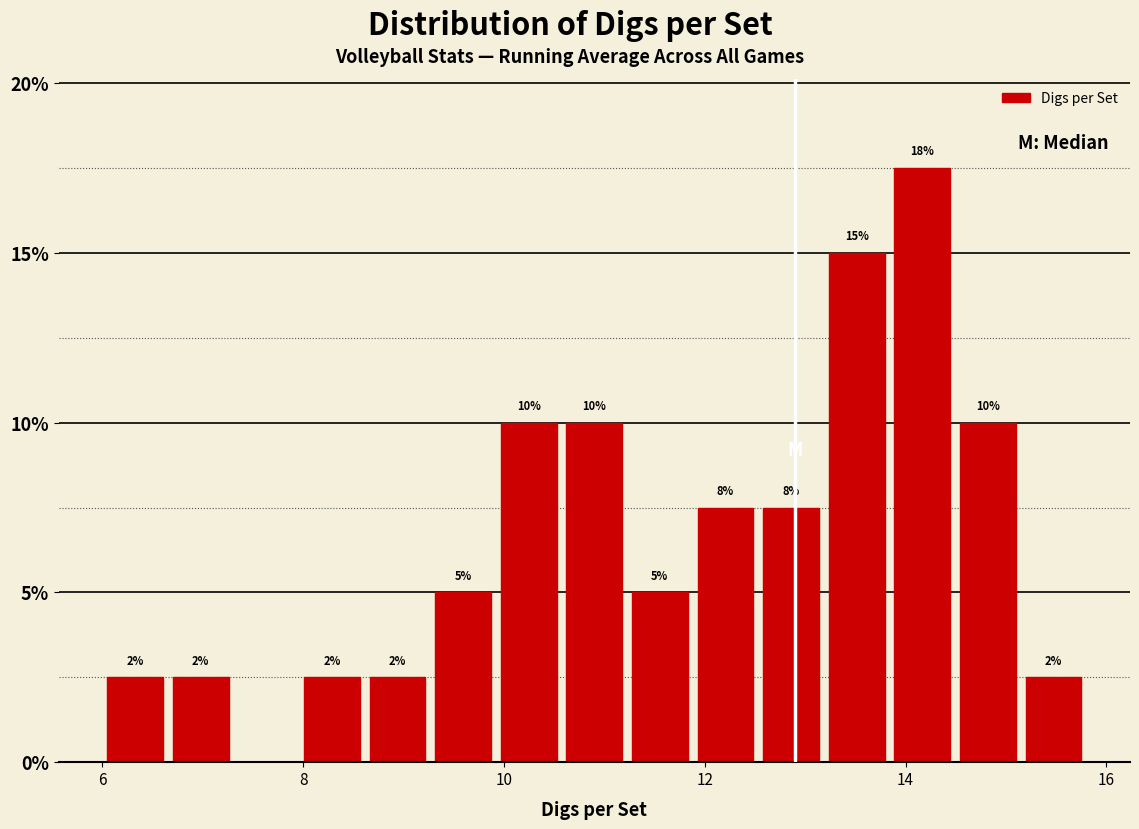

Read against the x-axis, roughly where is the centre of the tallest bar?

14.2